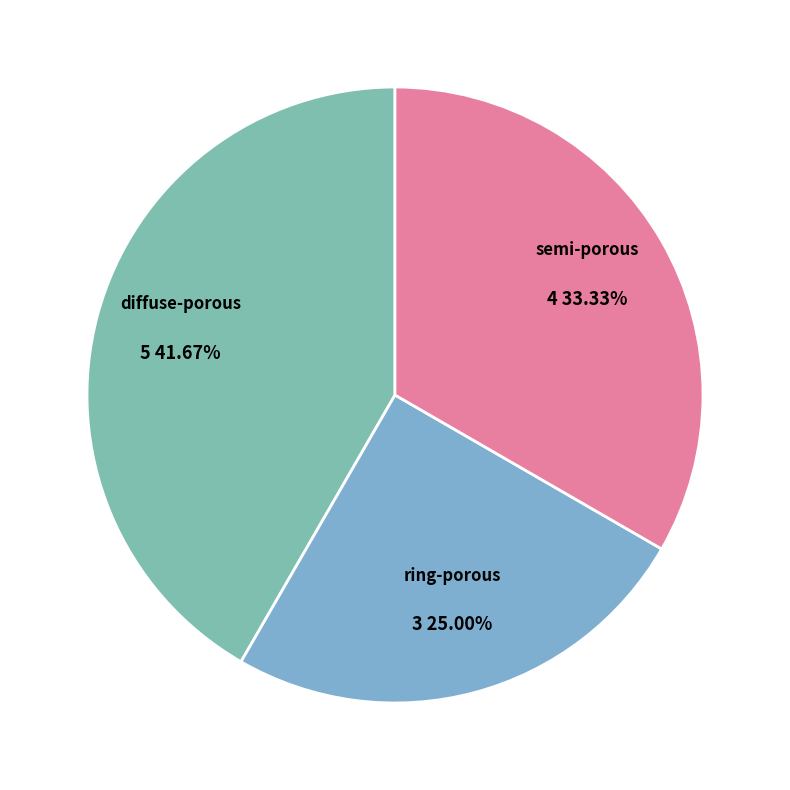

What is the ratio of the value at ring-porous to the value at diffuse-porous?

0.6